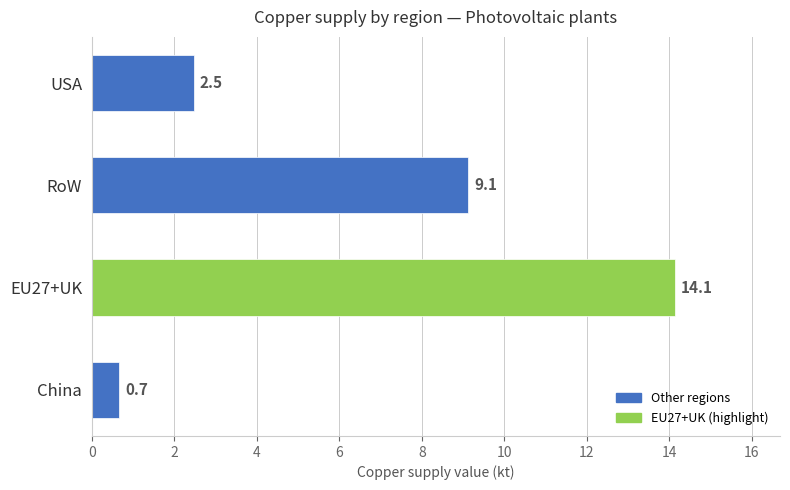

Reading bottom to top, list all the values displayed in this chart.

0.7	14.1	9.1	2.5